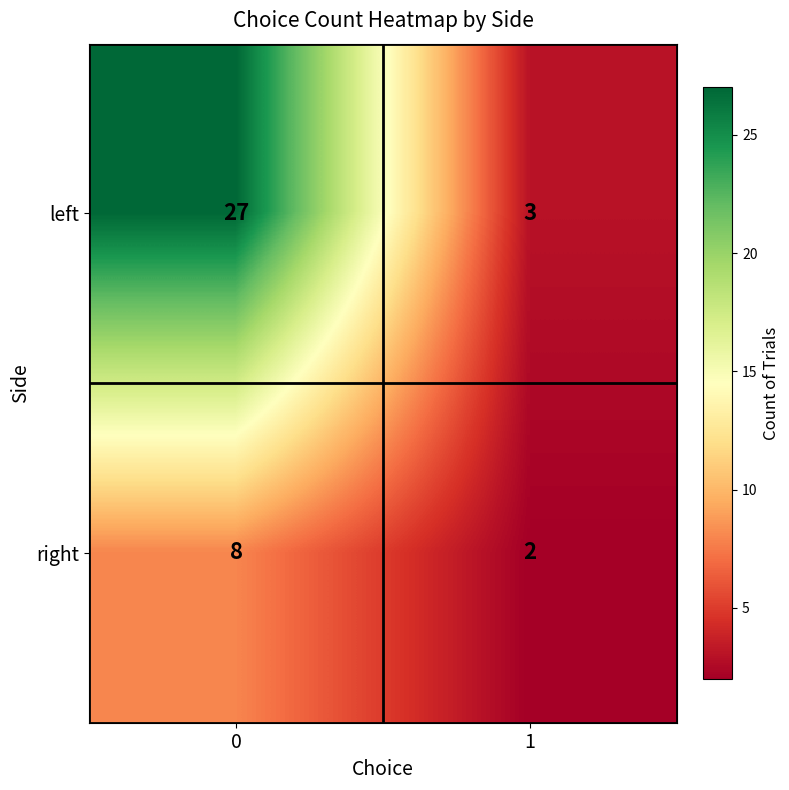

Reading left to right, what are all the values shown in this chart?

left: 27	3
right: 8	2